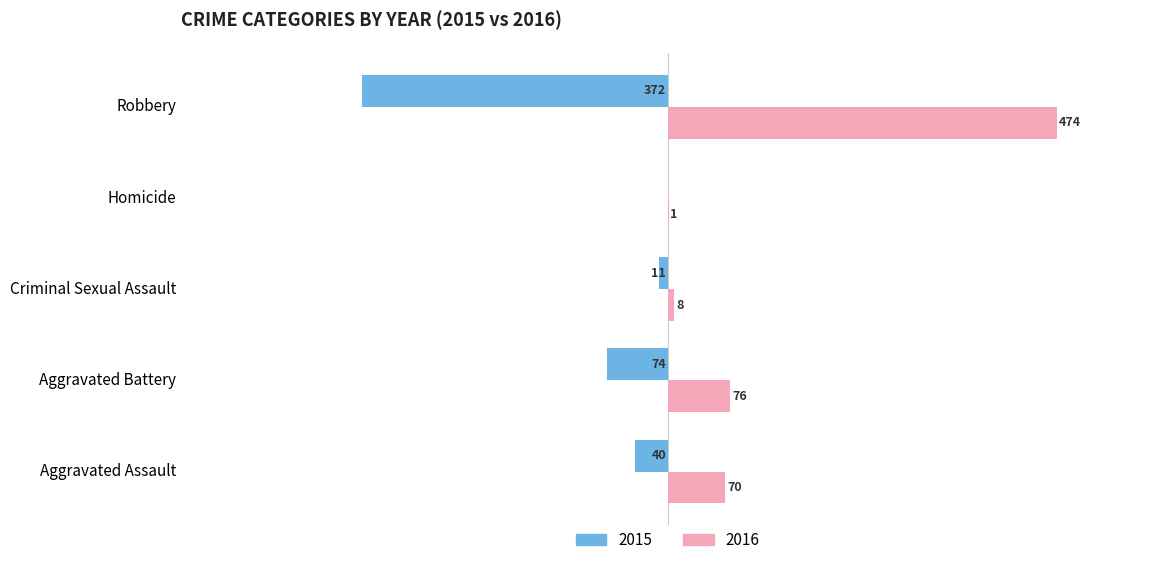

Is the value of 2015 at Homicide greater than the value of 2016 at Robbery?

No